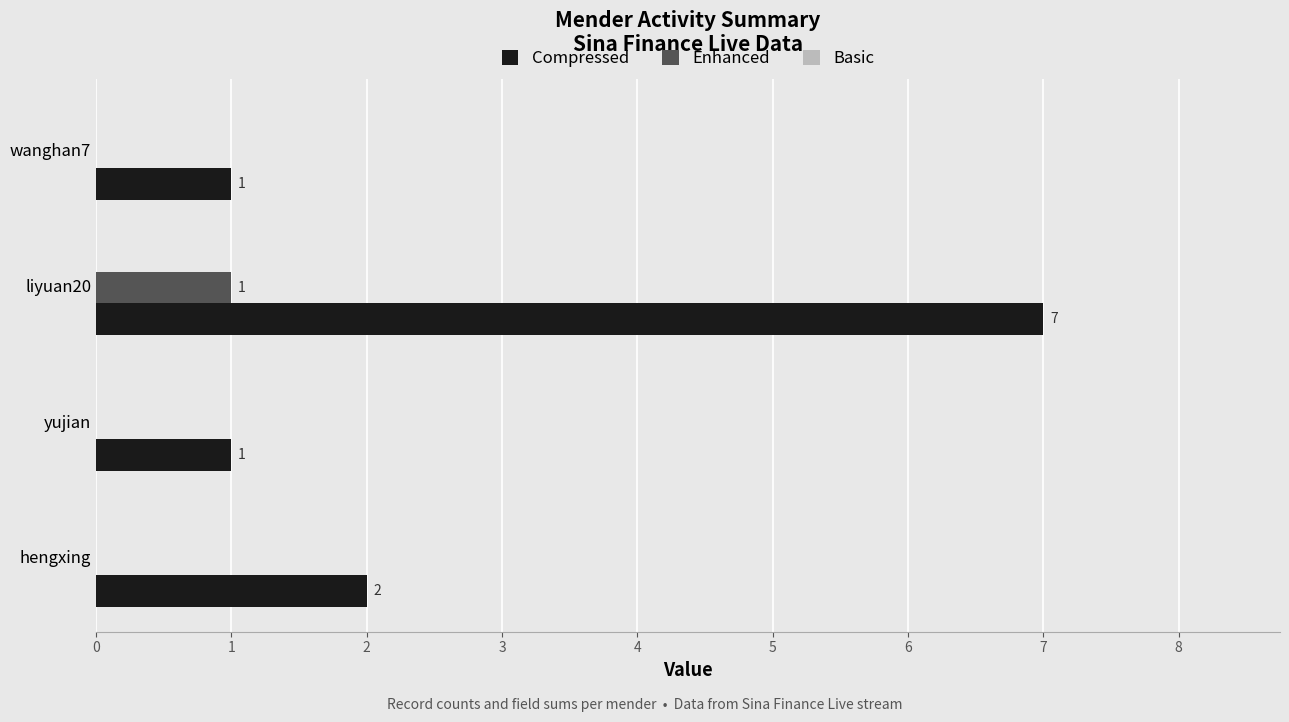

Which series has the largest total across all categories?

Compressed